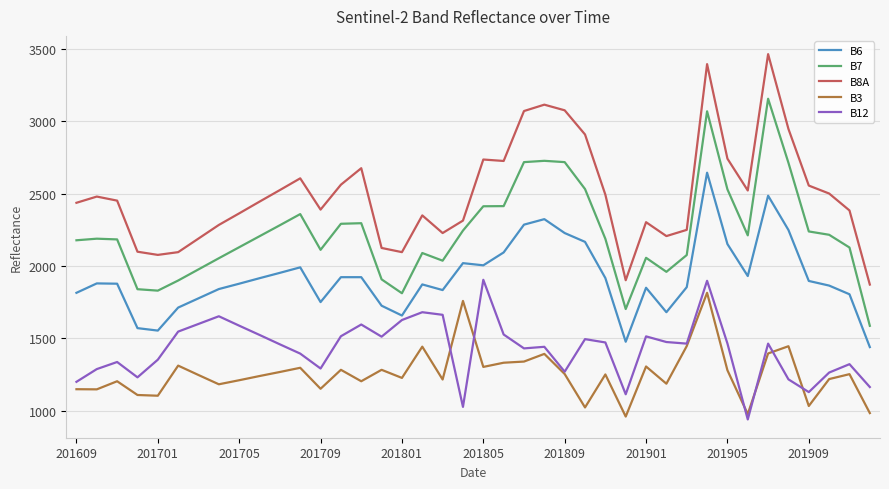

Which series has the largest total across all categories?

B8A